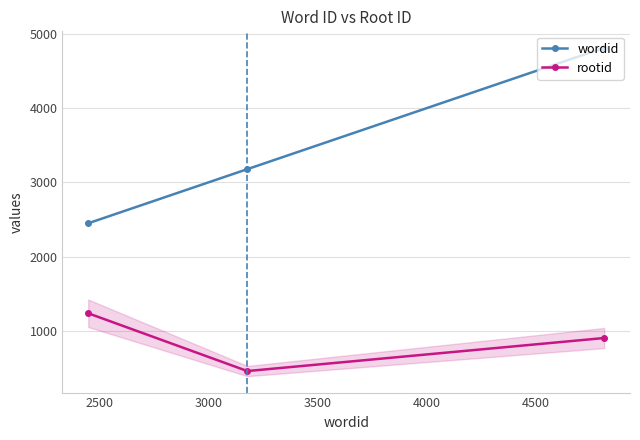

Count the wordid values in the range 2449 to 4813.

3